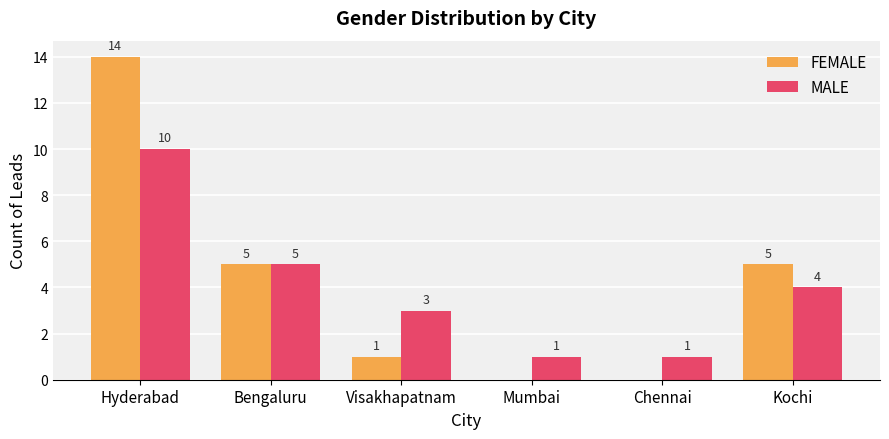

Reading left to right, list all the values displayed in this chart.

FEMALE: 14	5	1	0	0	5
MALE: 10	5	3	1	1	4